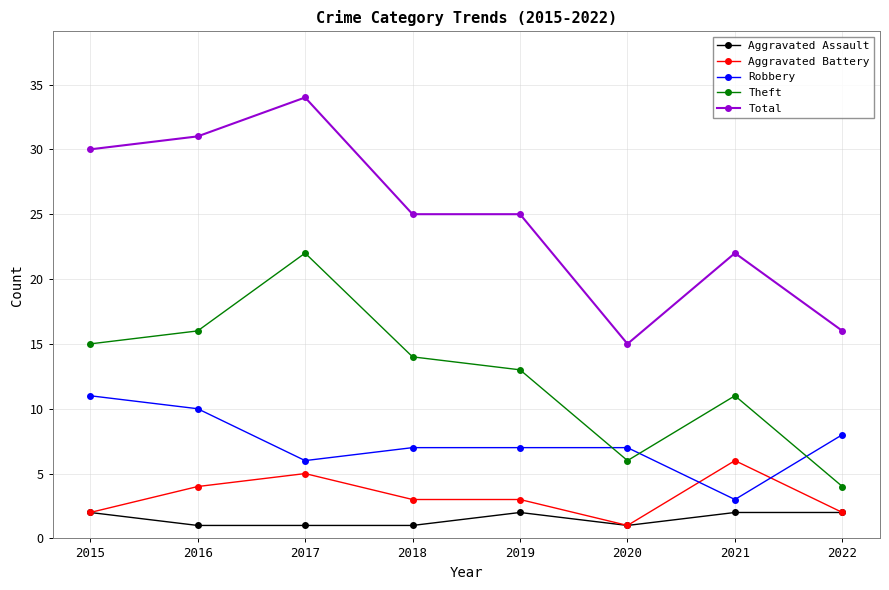

Does the chart display data point markers on the line(s)?

Yes